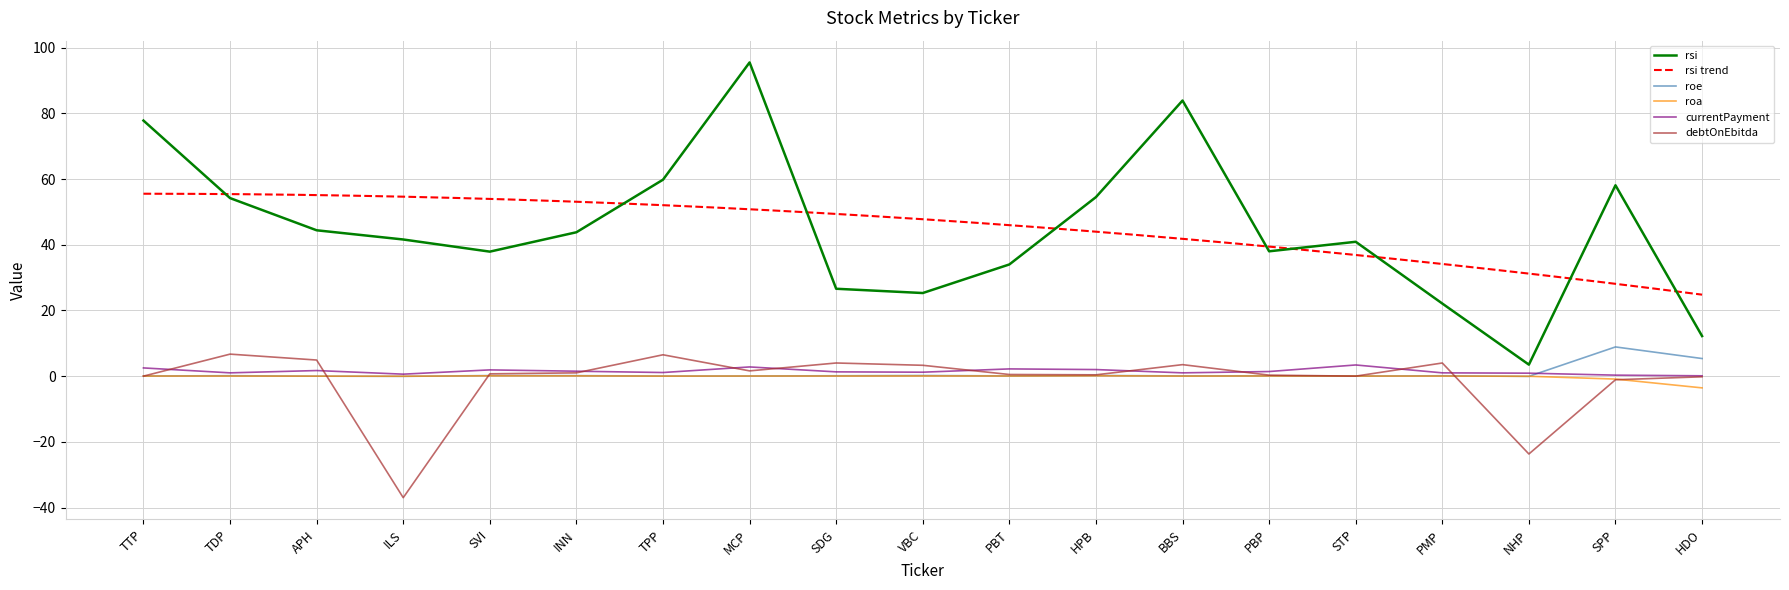

What position from the left is SPP?

18